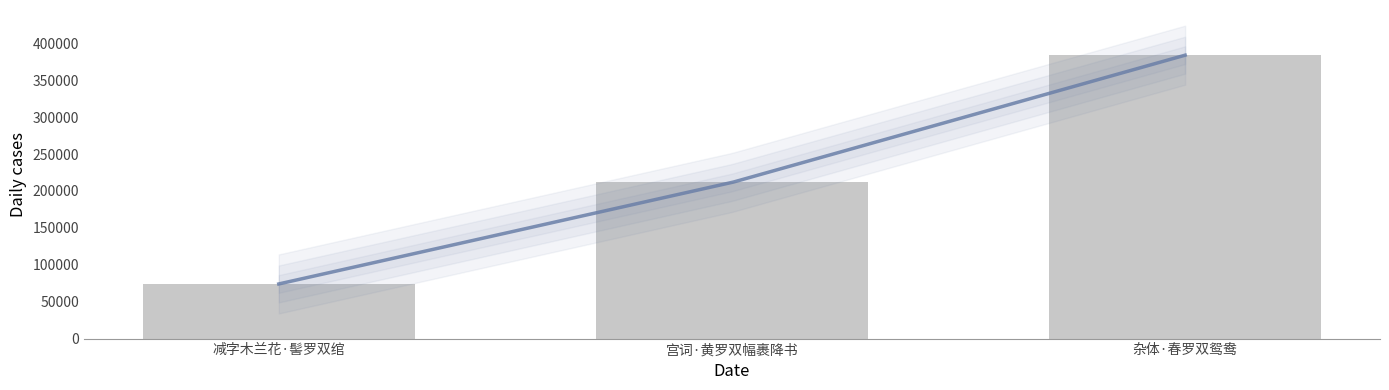

Approximately how many times larger is the value at 宫词·黄罗双幅裹降书 compared to 杂体·春罗双鸳鸯?

0.6